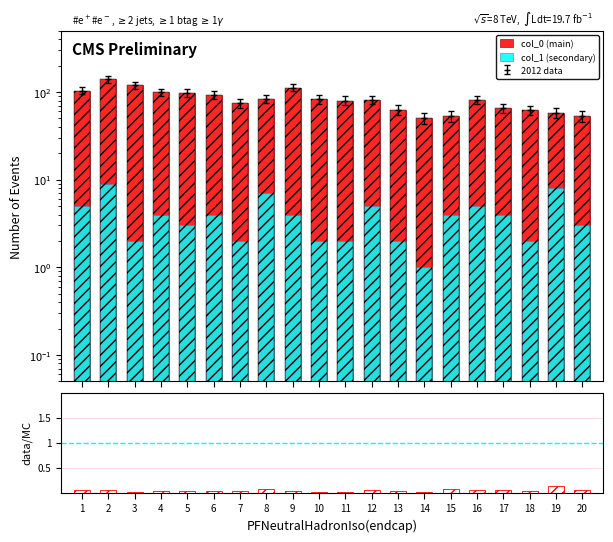

At which category does the chart reach its minimum across all series?

3